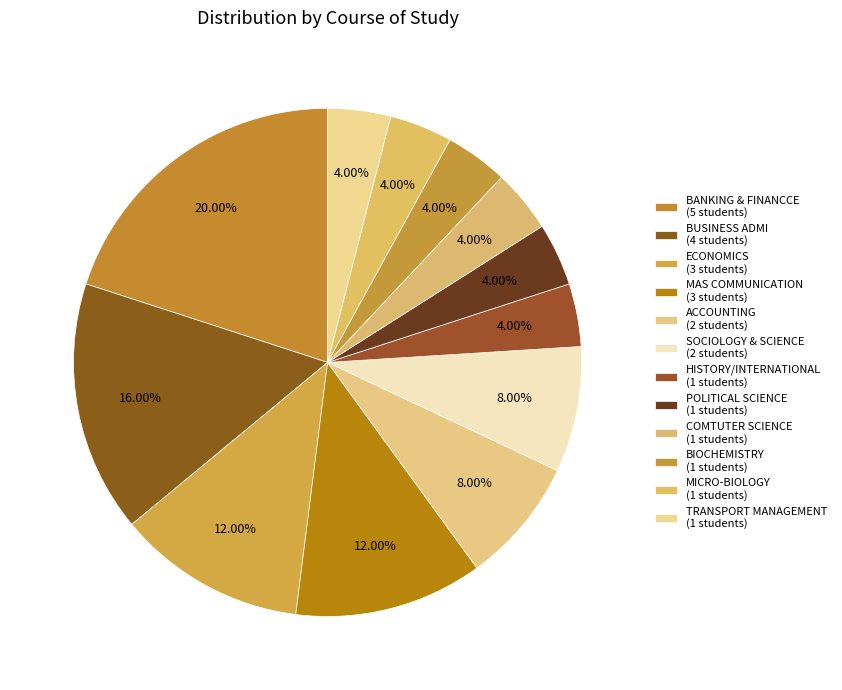

Count the number of slices in the pie.

12